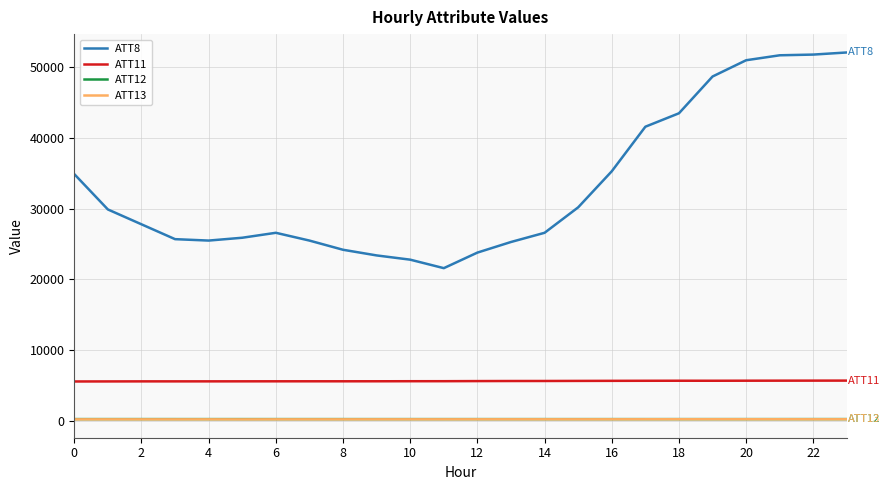

What is the highest value of the ATT11 series?

5699.1